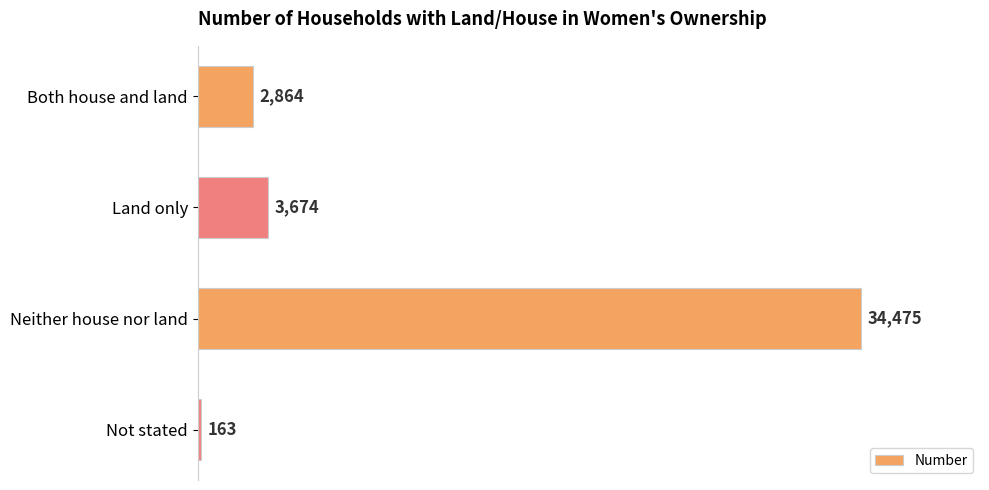

List the labels in order of value, smallest first.

Not stated, Both house and land, Land only, Neither house nor land